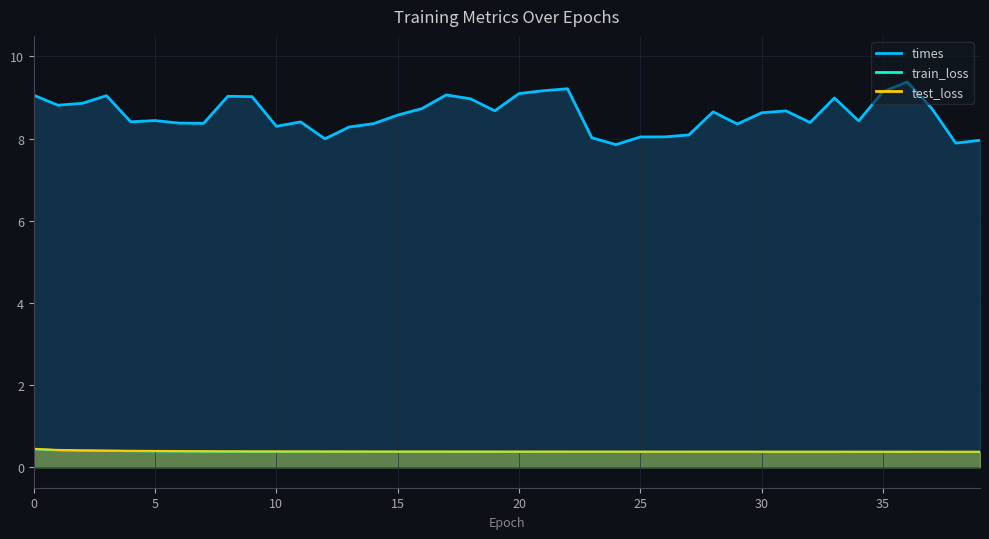

Between 30 and 38, which is larger?

30